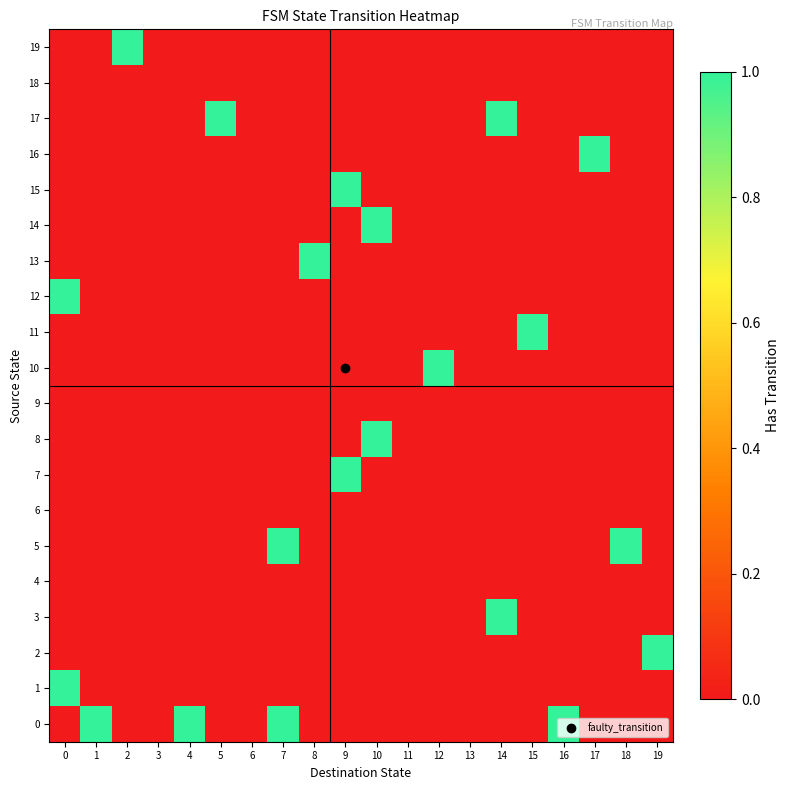

Which has a higher value, 15 or 6?

15